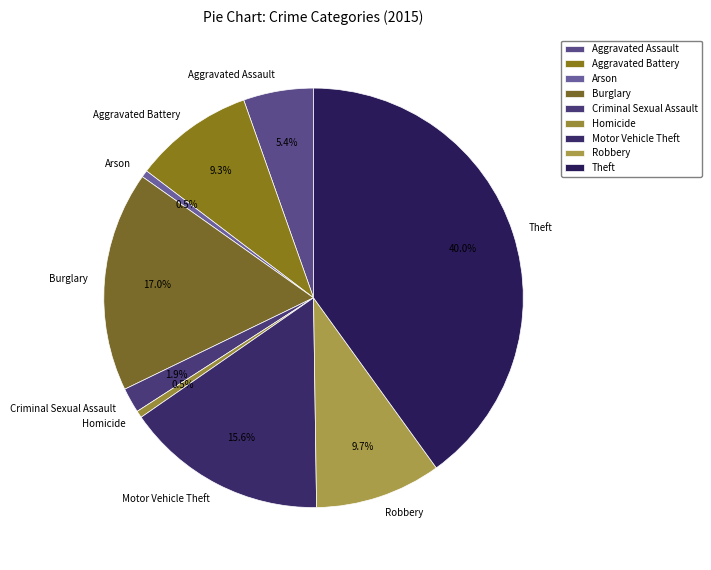

Is there a majority slice in this chart?

No